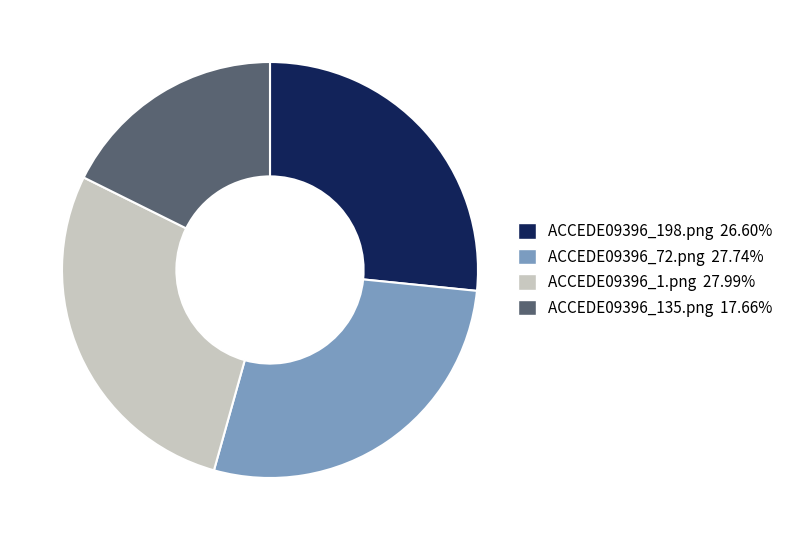

Is ACCEDE09396_198.png 26.60% the majority of the pie?

No